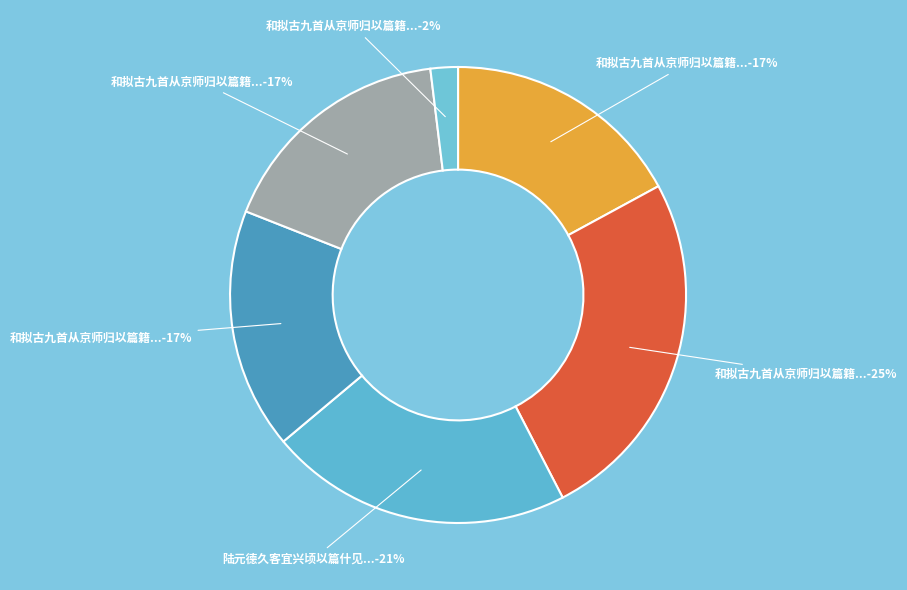

Count the number of slices in the pie.

6